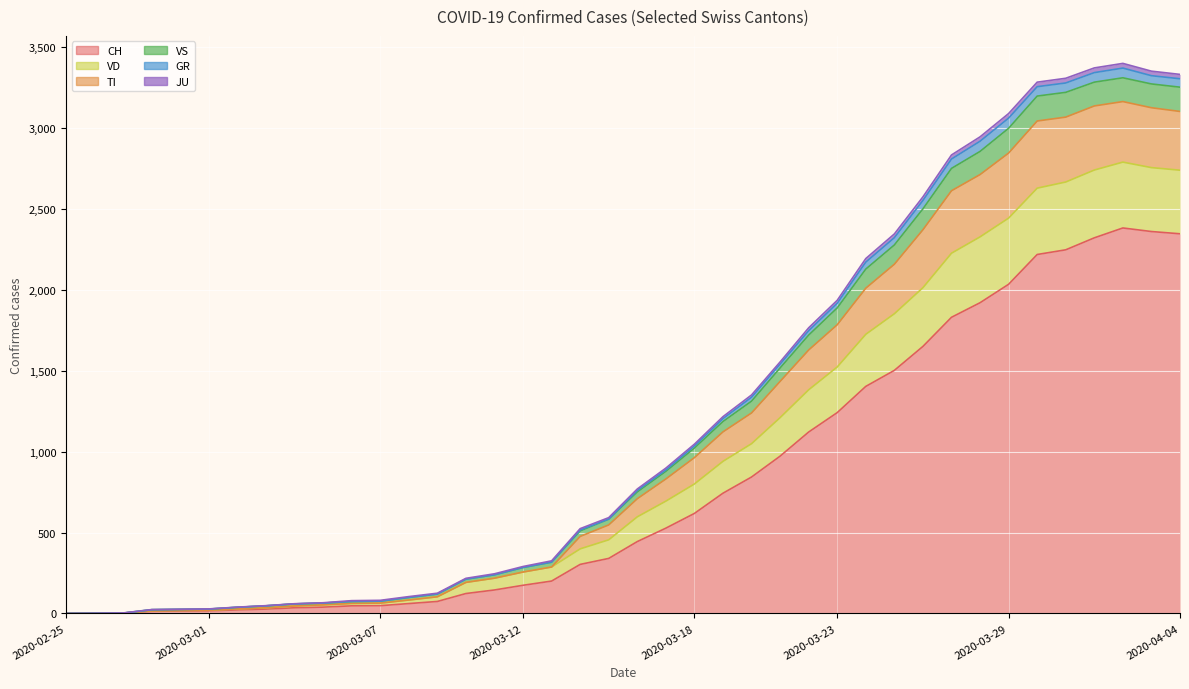

Does the chart display data point markers on the line(s)?

No